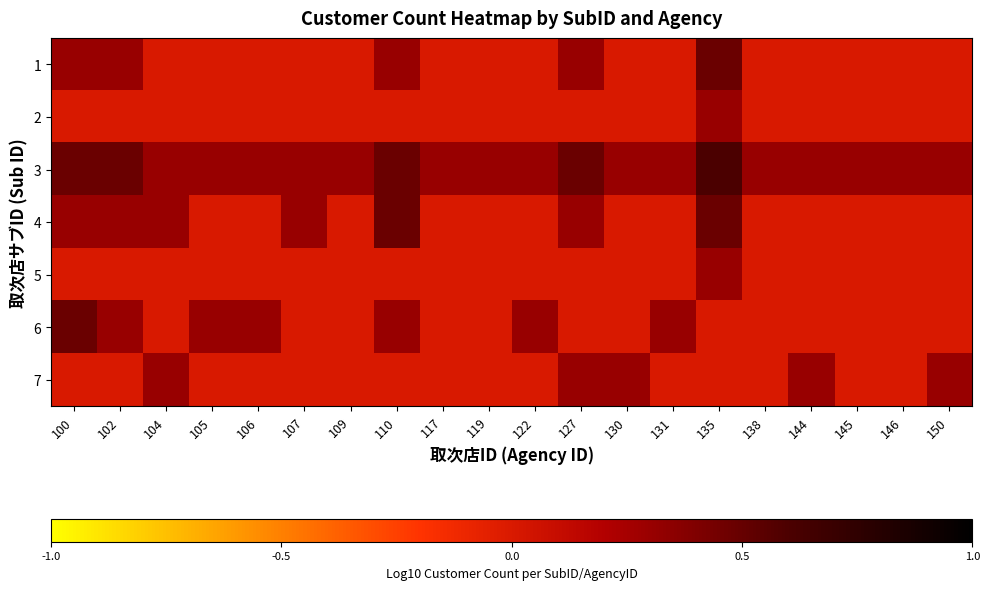

At which category is the sum across all series the highest?

135